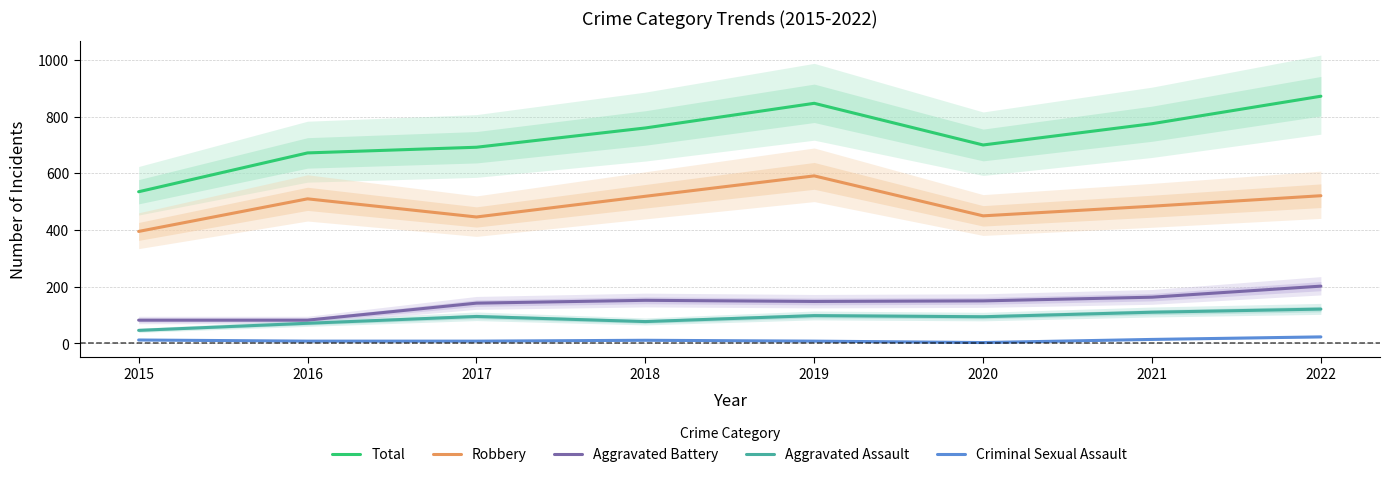

Which series has the widest spread of values?

Total